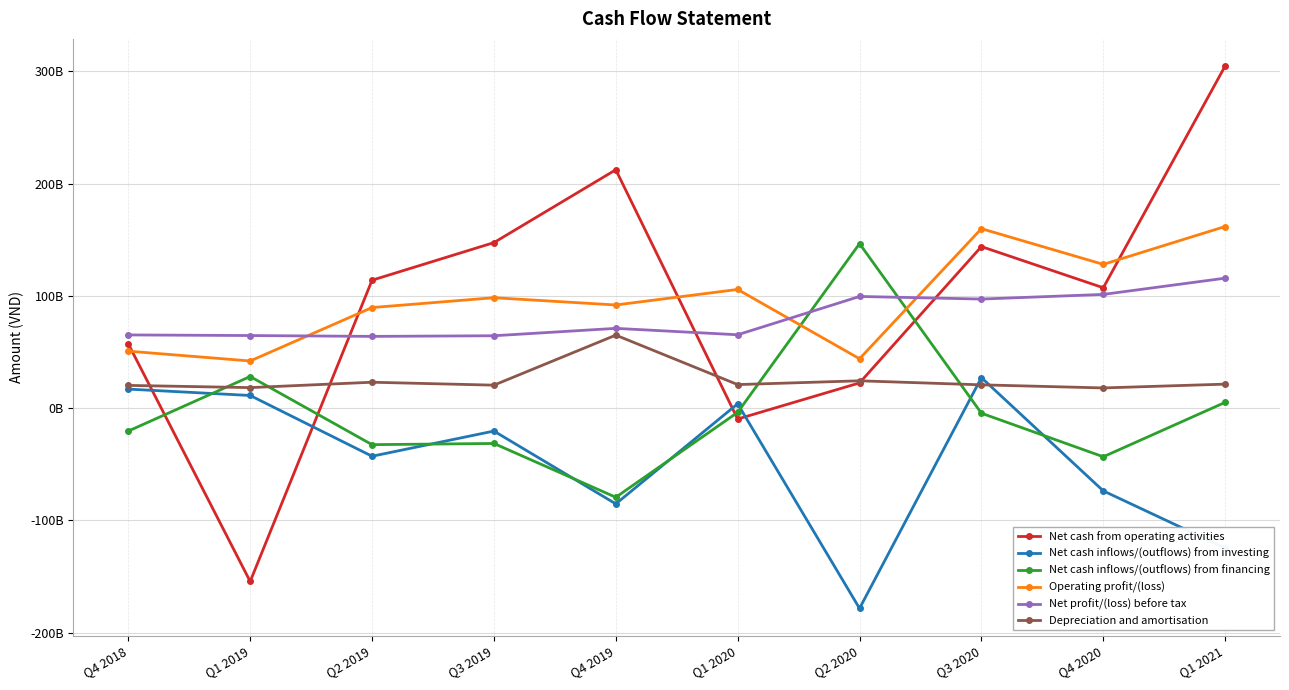

Is it true that Net cash from operating activities equals 33726820132 at Q2 2020?

False